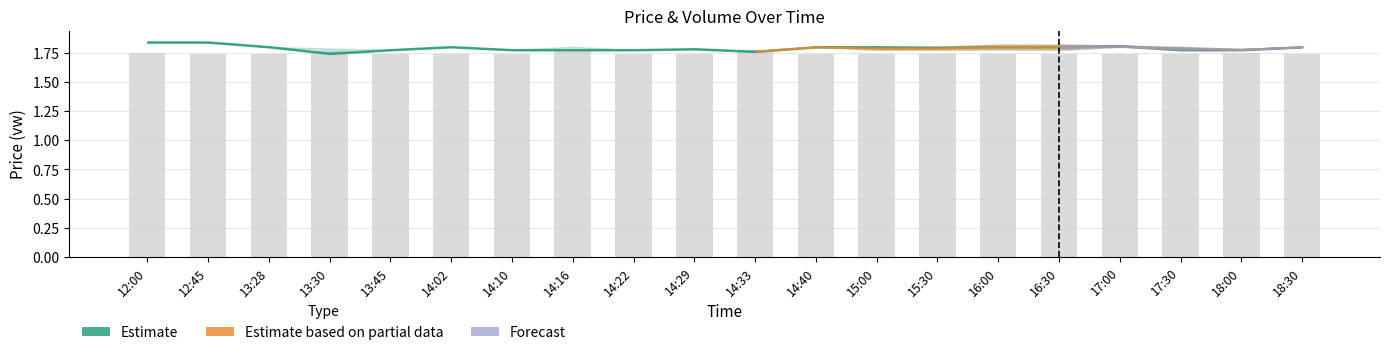

Are the bars grouped side by side (vs. stacked)?

No